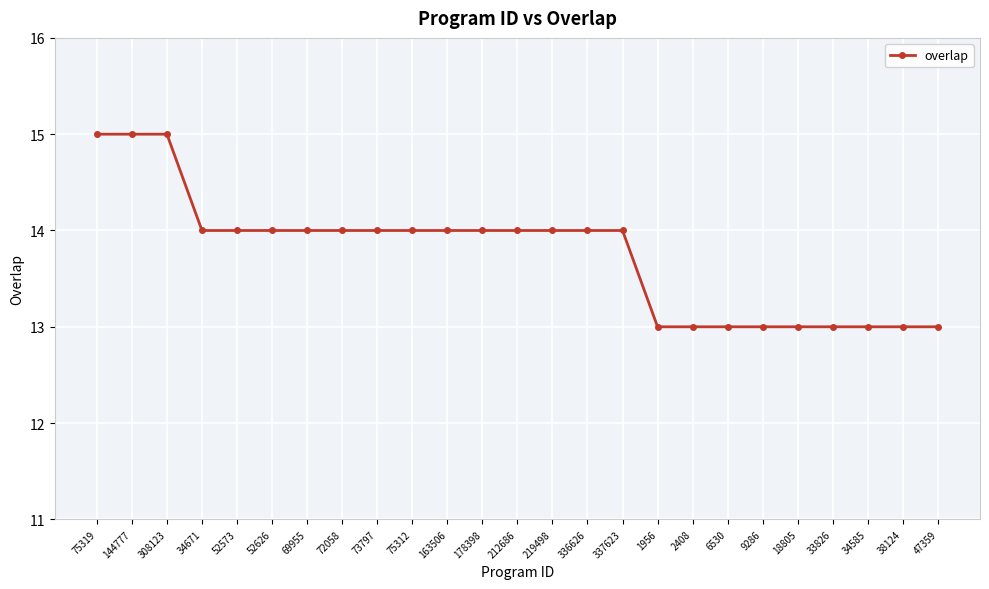

What is the ratio of the value at 75312 to the value at 219498?

1.0